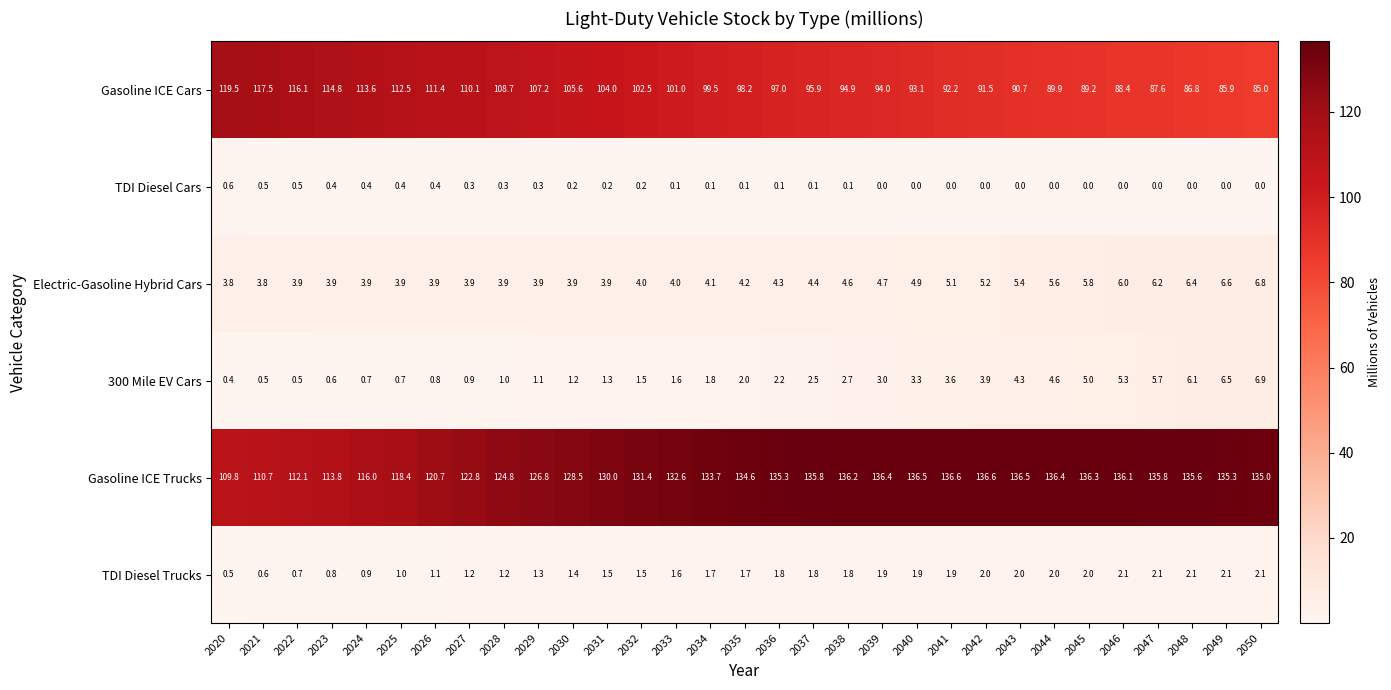

What is the lowest value of the Electric-Gasoline Hybrid Cars series?

3.8